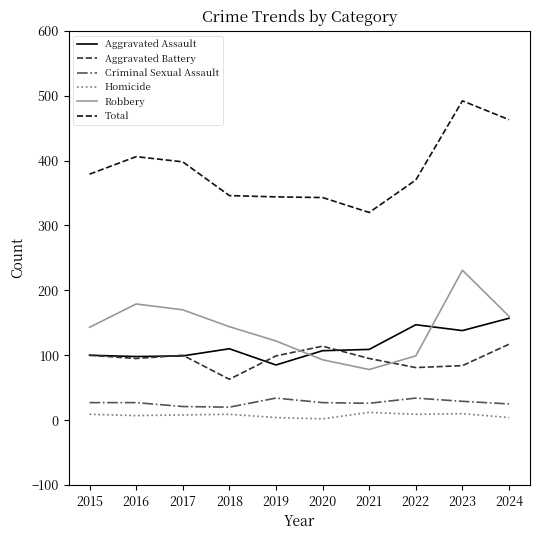

Is it true that Aggravated Battery equals 41 at 2023?

False